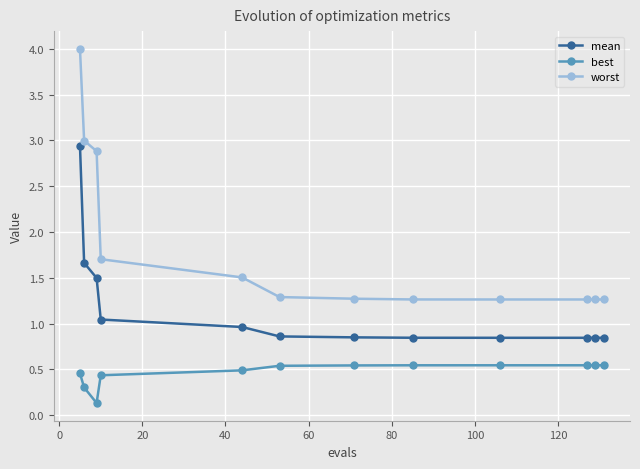

True or false: best and worst cross at least once.

False